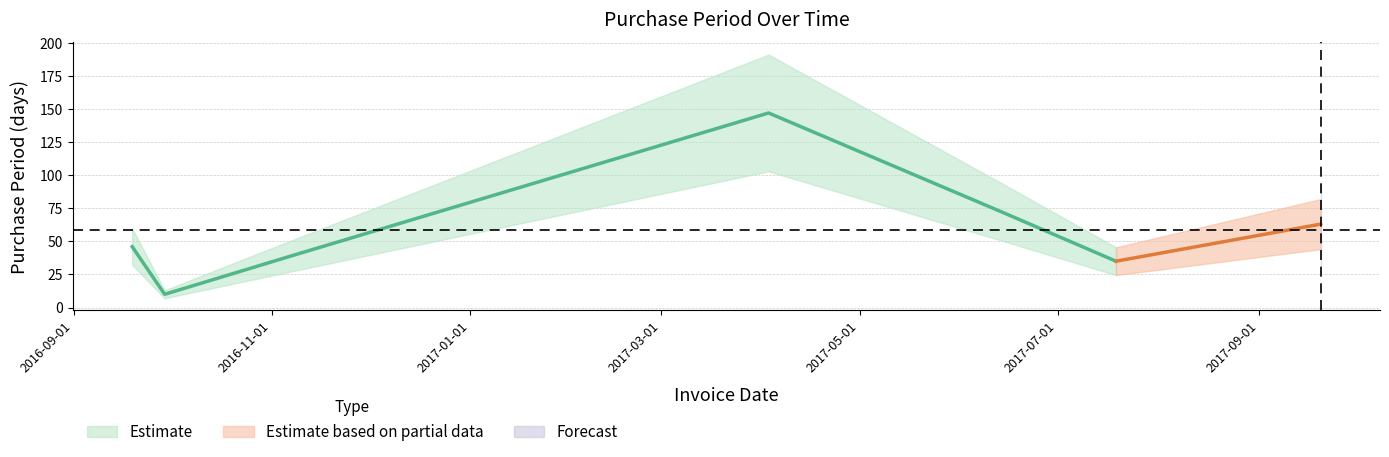

How many lines are shown in the chart?

1